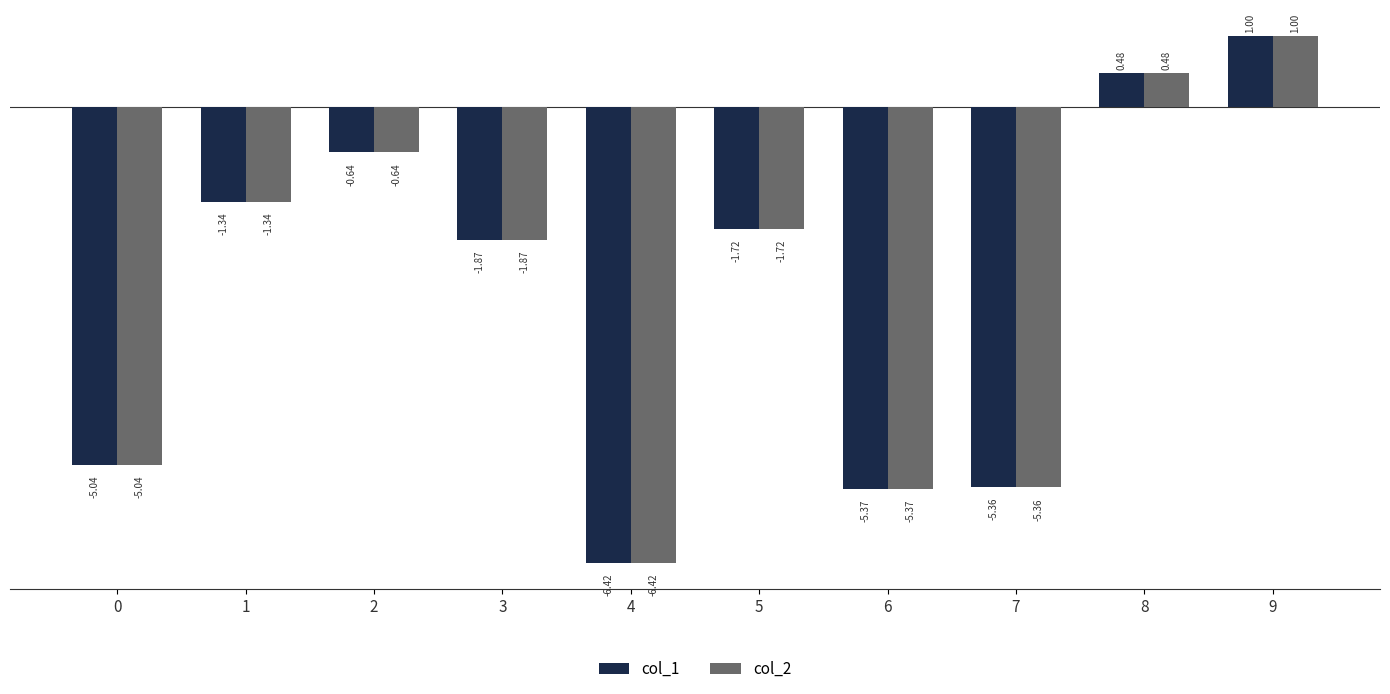

List the labels in order of col_2 value, largest first.

9, 8, 2, 1, 5, 3, 0, 7, 6, 4